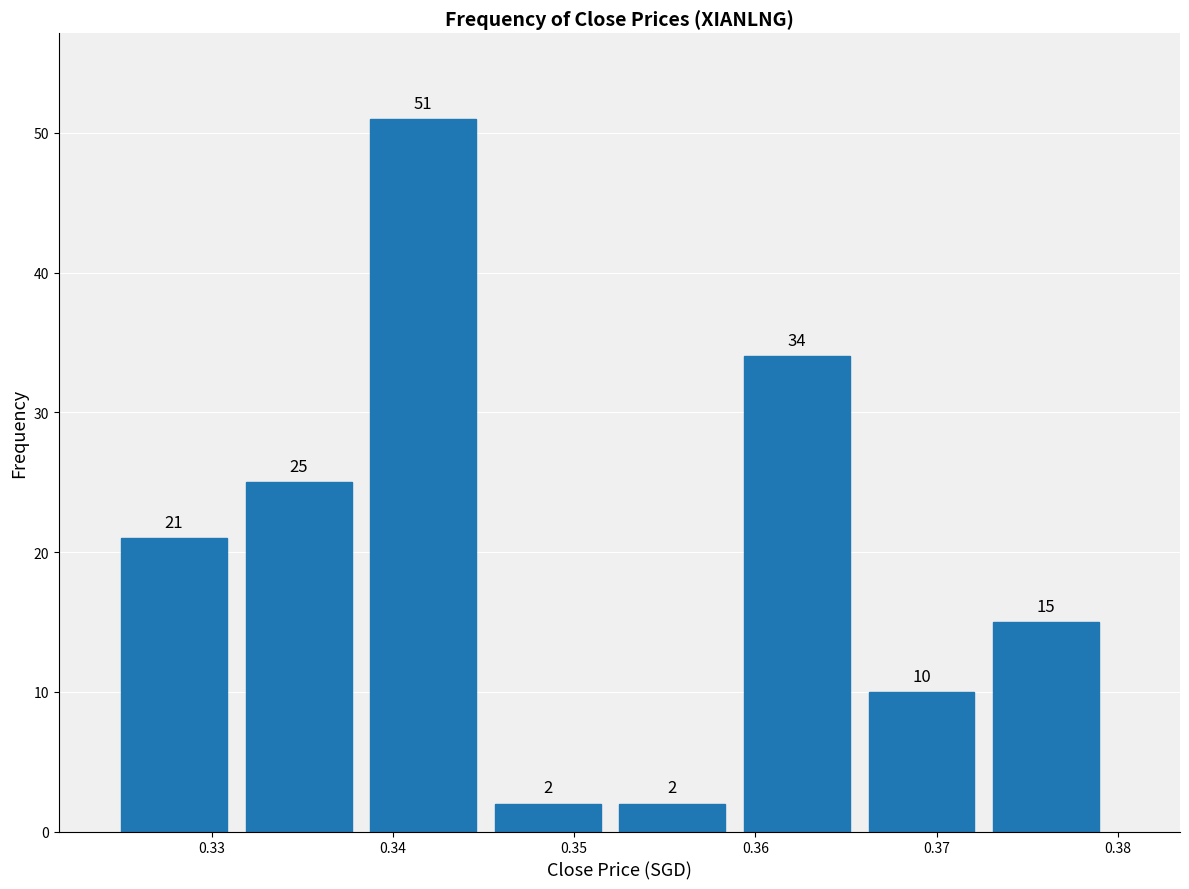

Reading left to right, list every bar in this chart as the range it spans on the x-axis followed by its height. The bar edges are not printed on the chart, so give them approximately, as read against the axis.

0.325 to 0.332: 21
0.332 to 0.339: 25
0.339 to 0.346: 51
0.346 to 0.353: 2
0.353 to 0.359: 2
0.359 to 0.366: 34
0.366 to 0.373: 10
0.373 to 0.380: 15